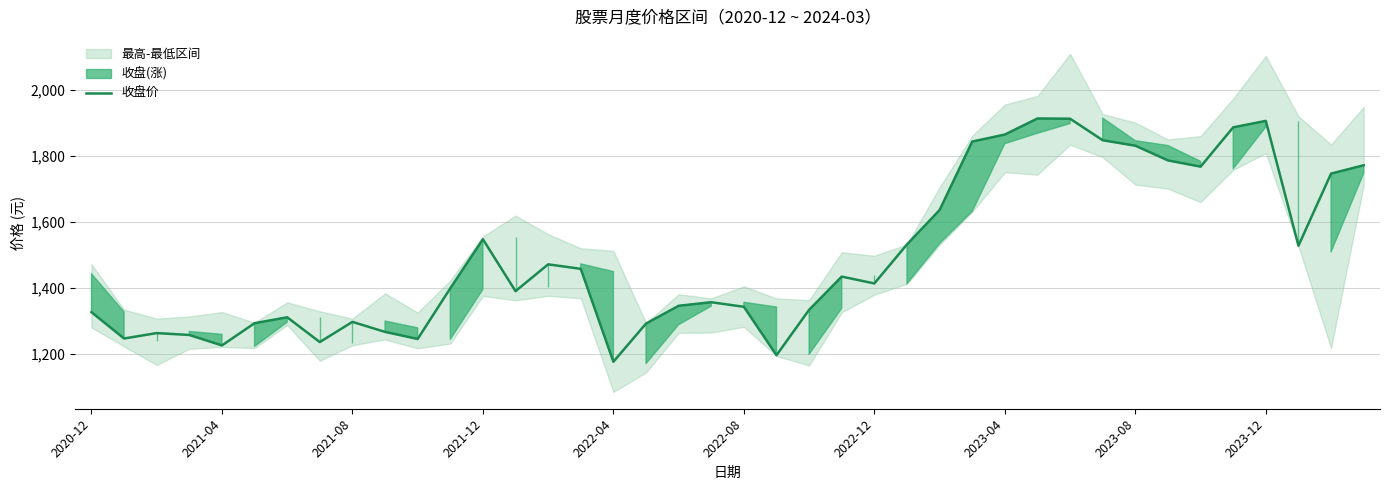

How many data points are above 1413?

20